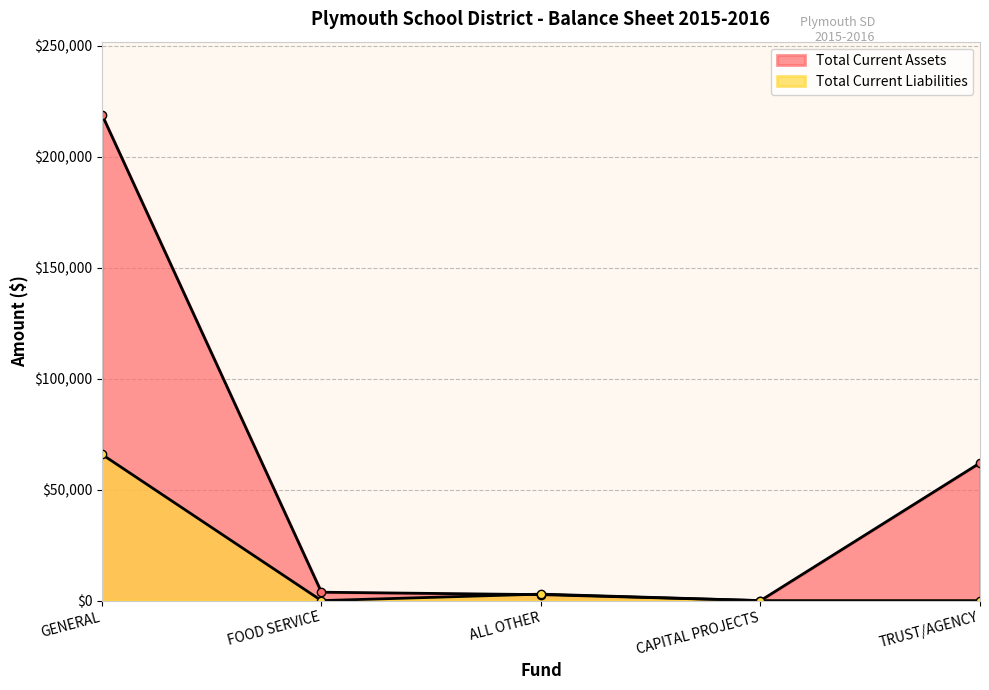

Rank the categories by Total Current Assets value from highest to lowest.

GENERAL, TRUST/AGENCY, FOOD SERVICE, ALL OTHER, CAPITAL PROJECTS